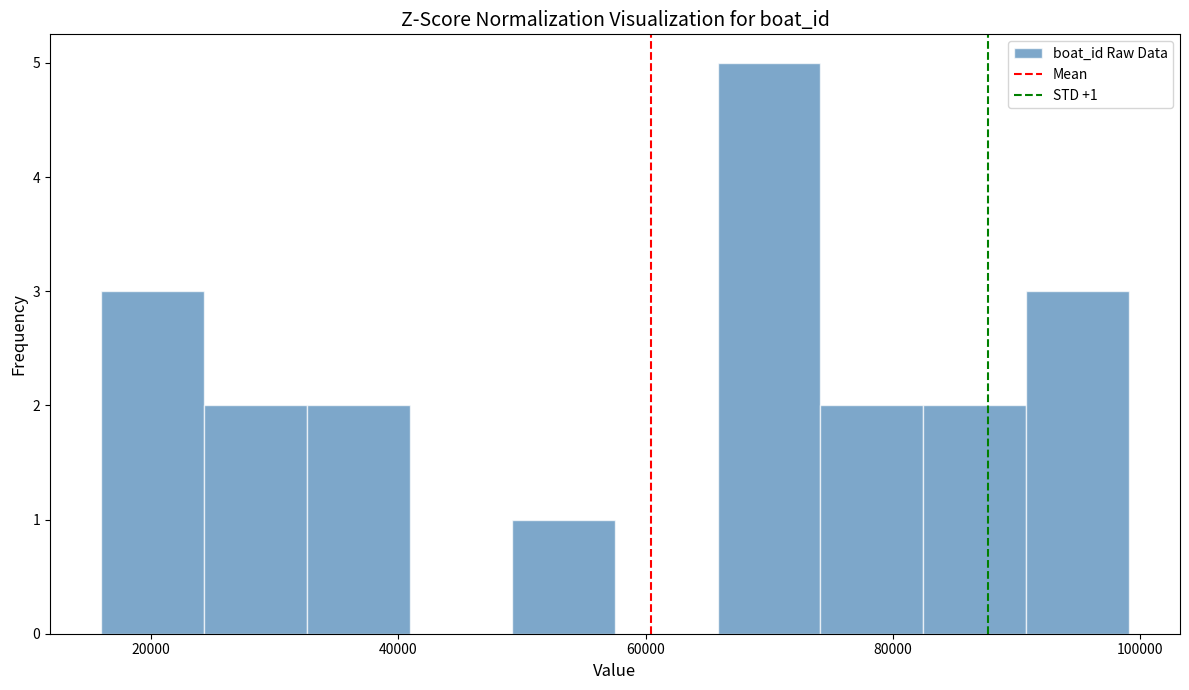

Which range on the x-axis has the tallest bar?

66000 to 74000